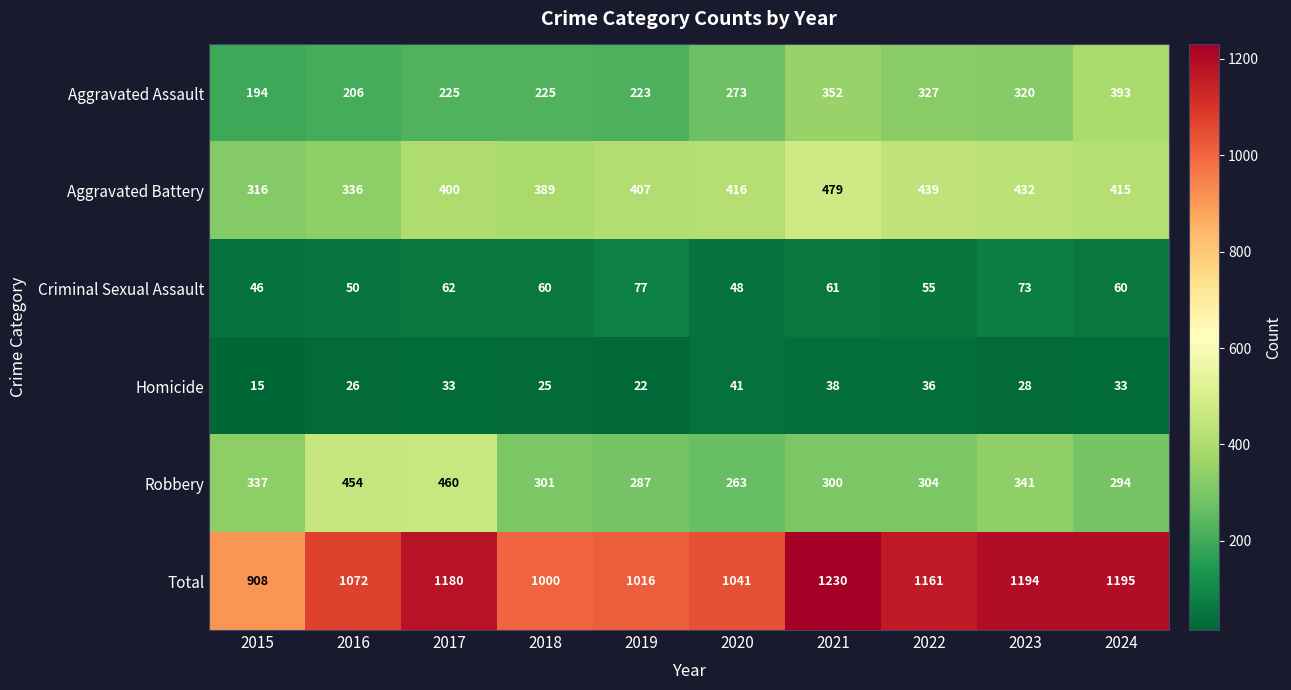

The Aggravated Battery series shows 400 at 2017. True or false?

True